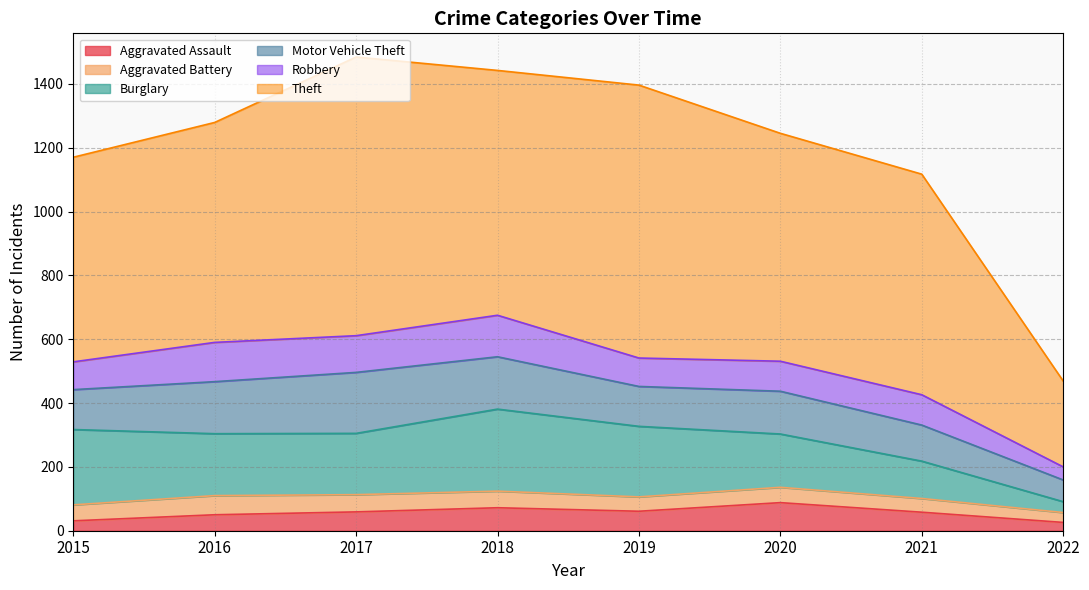

Is it true that Theft equals 641 at 2015?

True